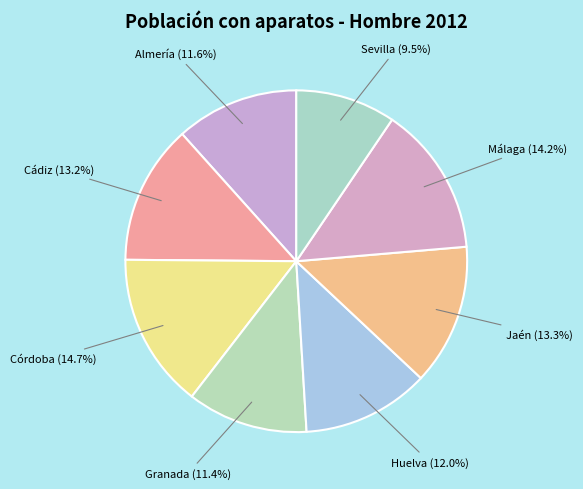

How many slices are in this pie chart?

8